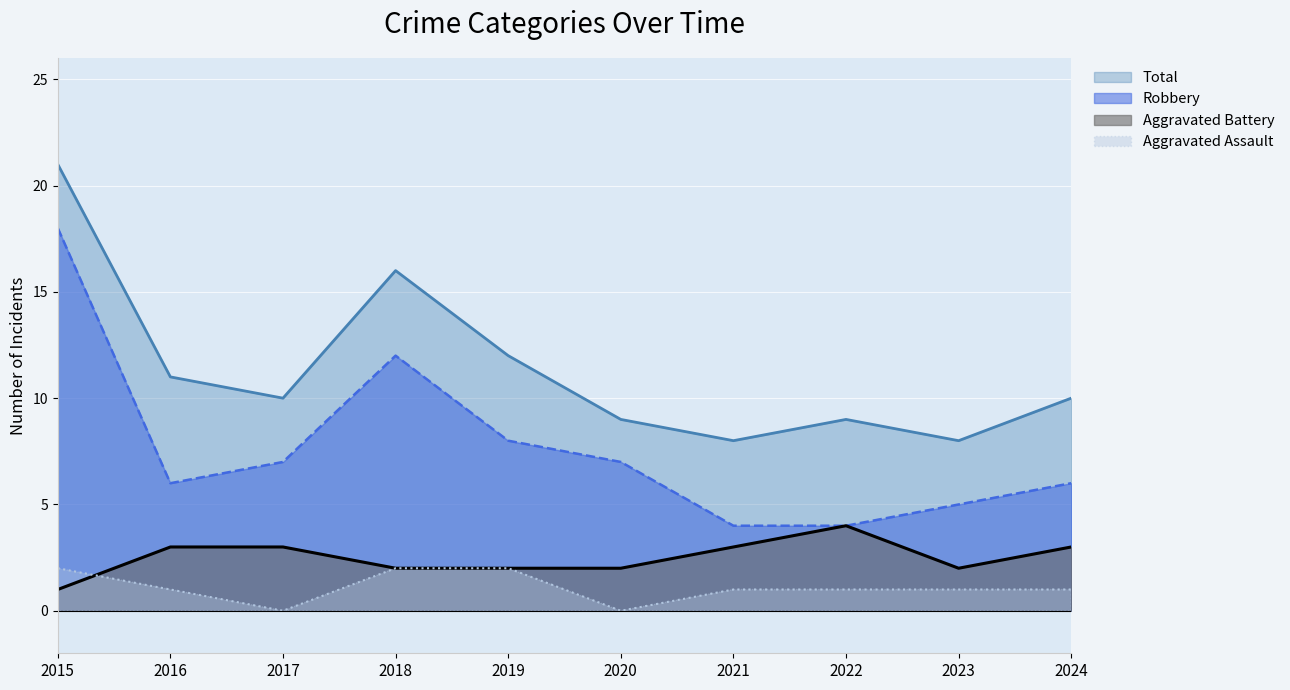

True or false: Robbery has a value of 10 at 2024.

False